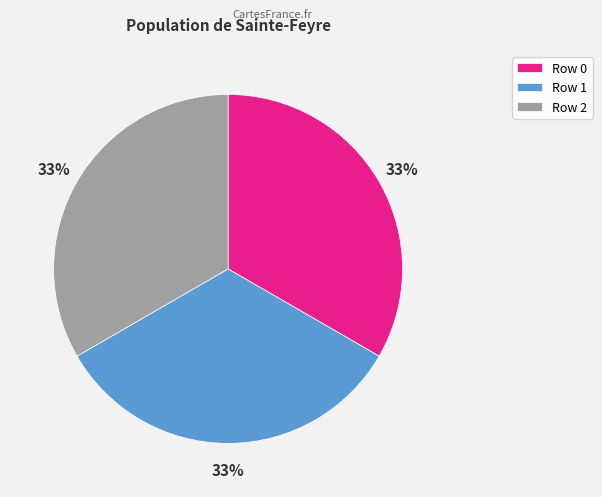

How many slices are in this pie chart?

3